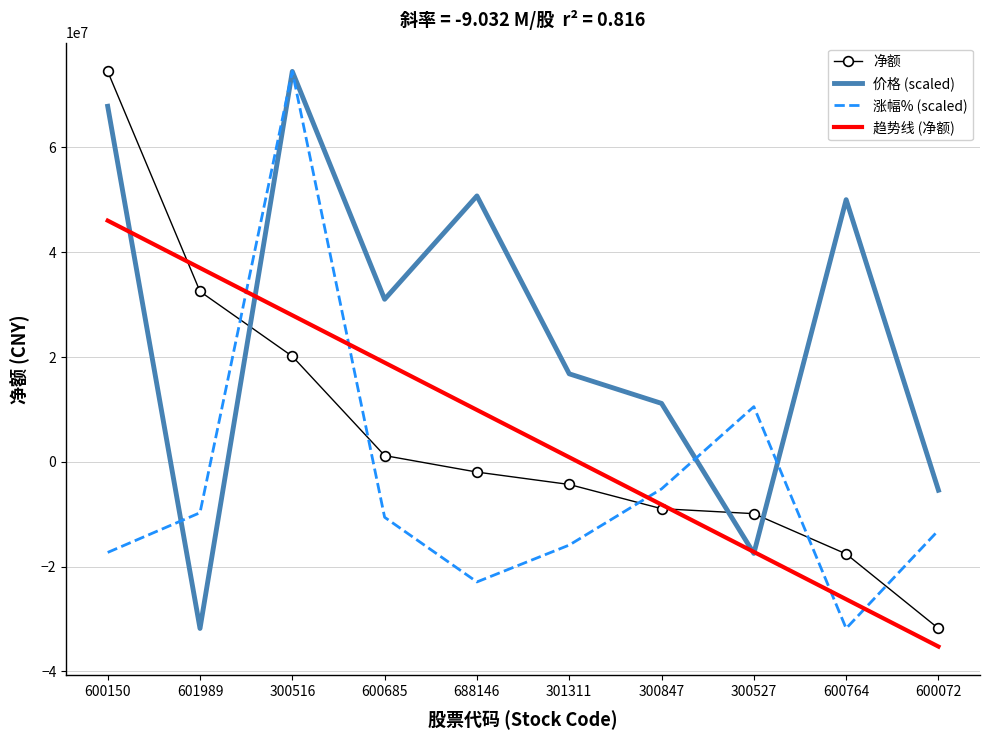

True or false: 价格 (scaled) has a value of -31798712.0 at 601989.

True